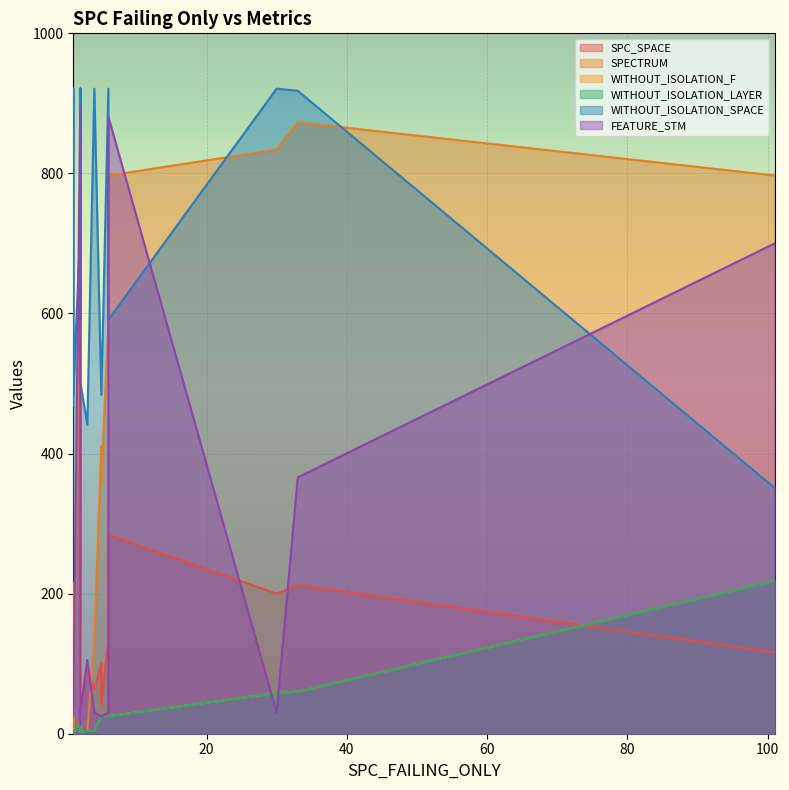

How many lines are shown in the chart?

6